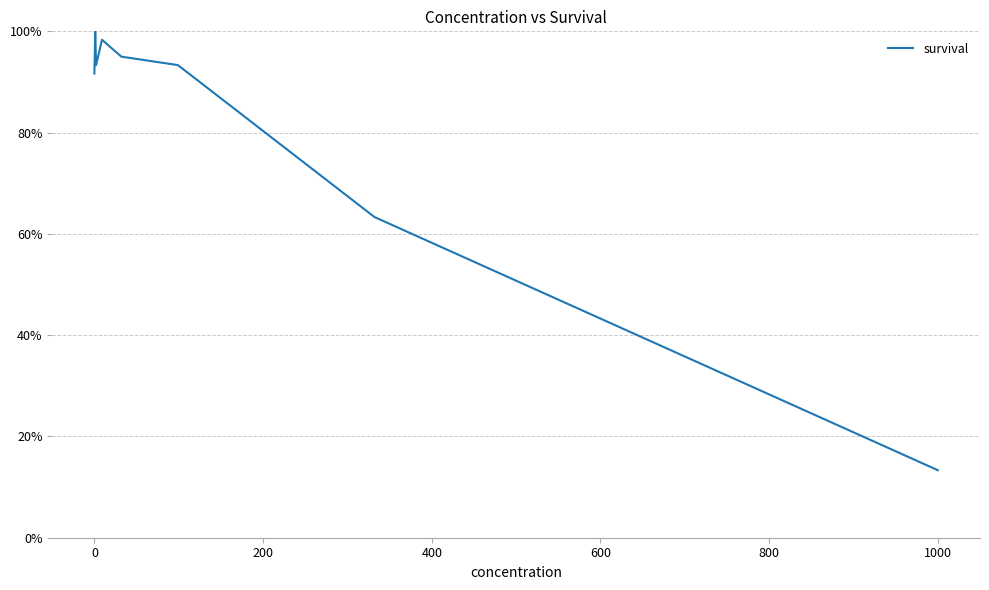

True or false: the data has more than 2 interior local peaks.

False